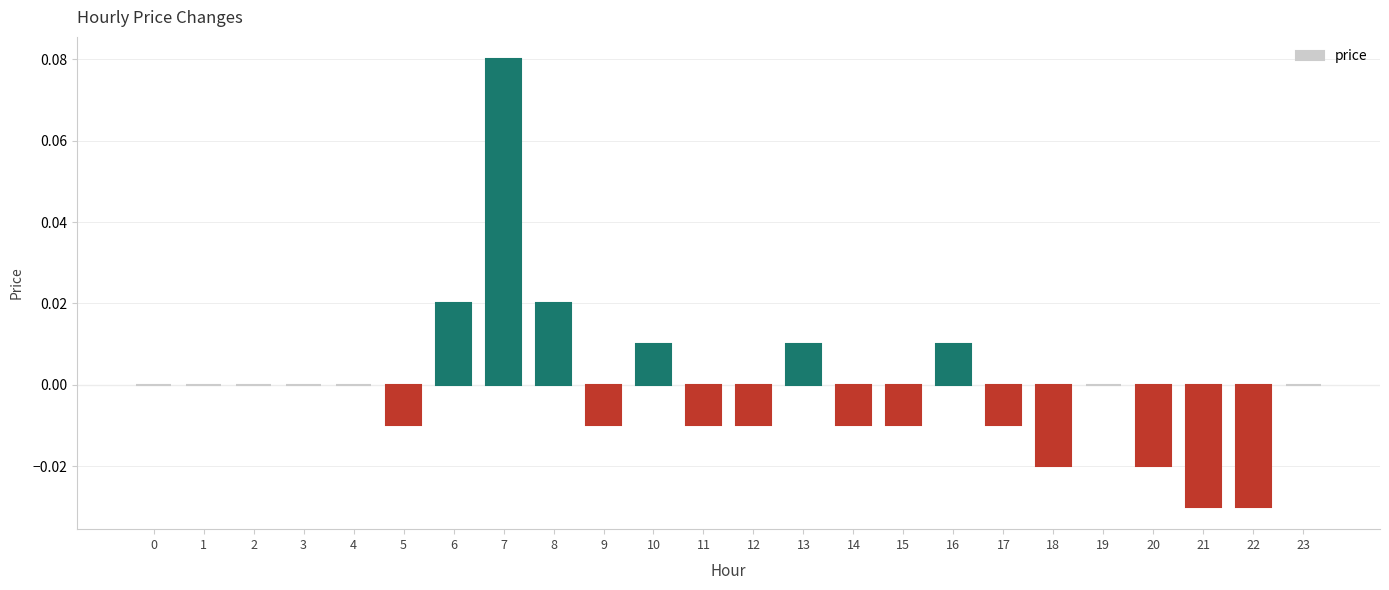

At which category does the chart reach its peak across all series?

7